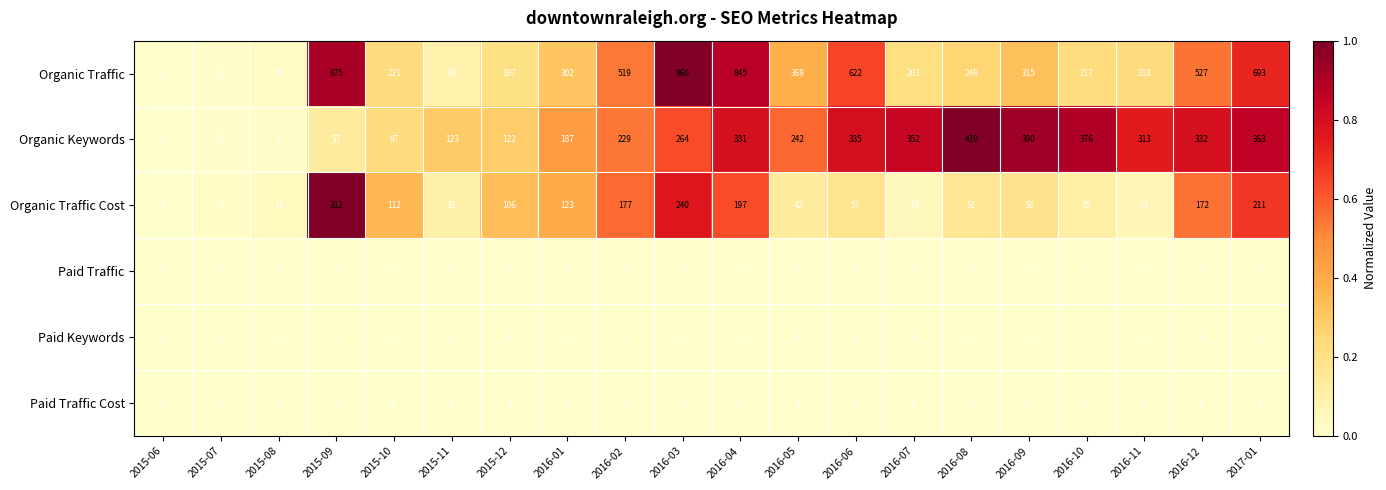

The value of Organic Traffic at 2015-06 is 365. True or false?

False